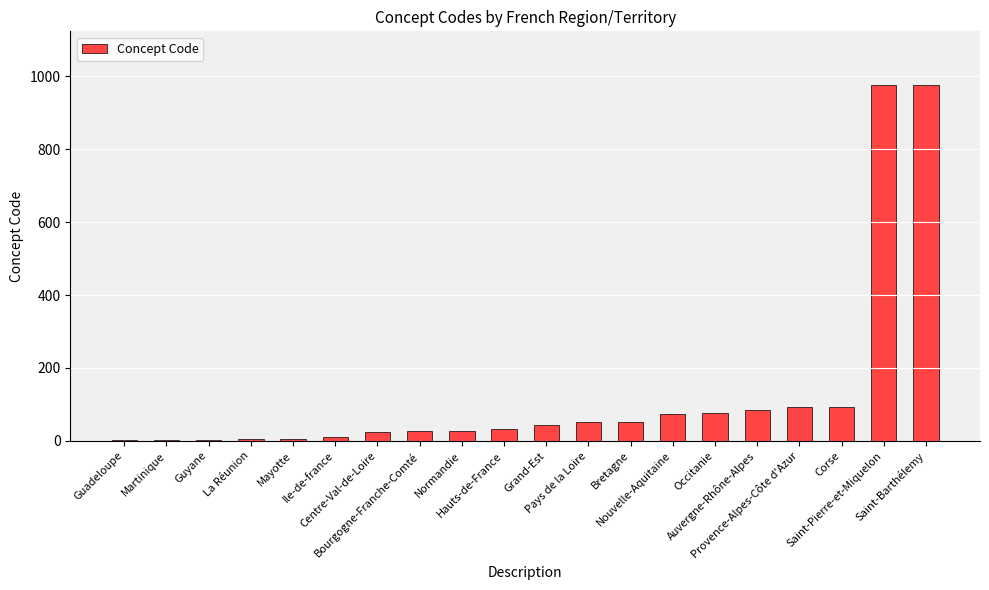

What is the sum of all values?

2661